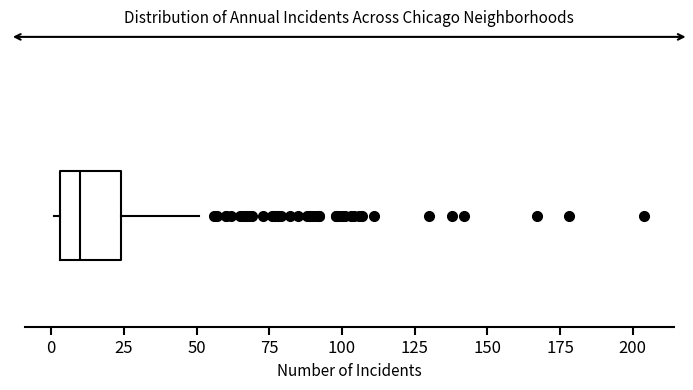

Transcribe this box plot: give where the median line is, the range the box spans, and where the two whiskers end, as read against the x-axis. The values are not printed on the chart, so give them approximately, as read against the axis.

median 10, box 5 to 25, whiskers 0 to 50